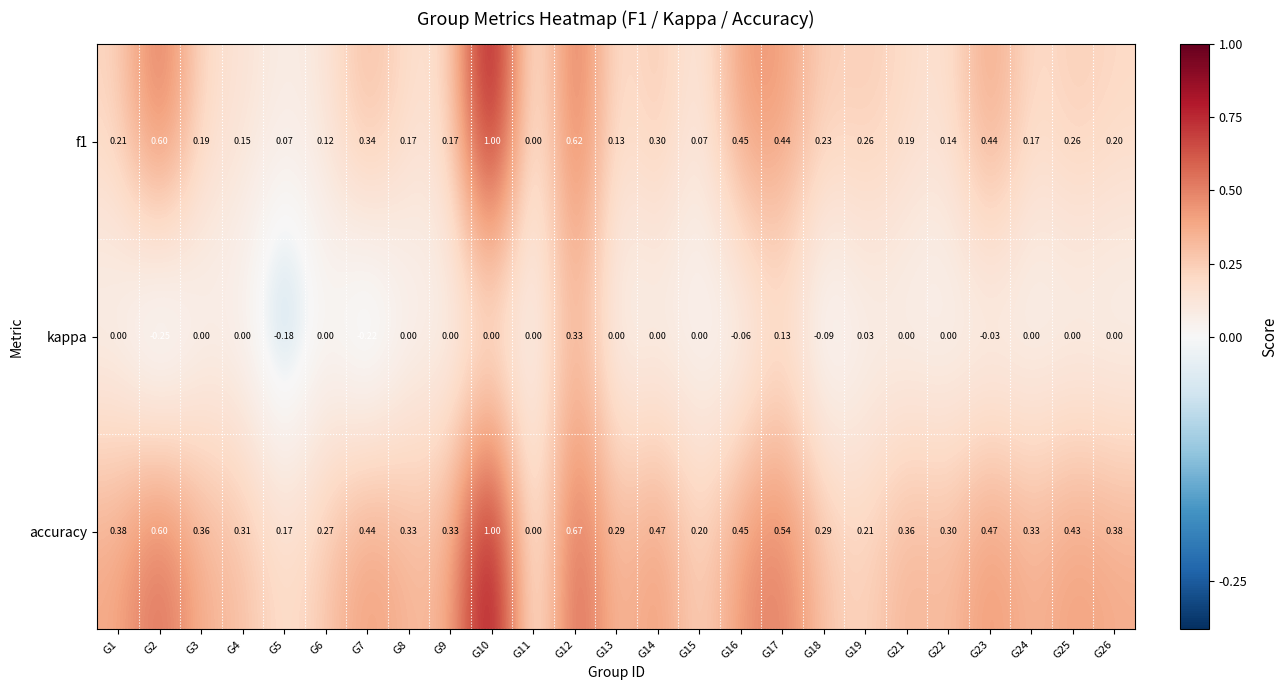

Which series has the largest total across all categories?

accuracy